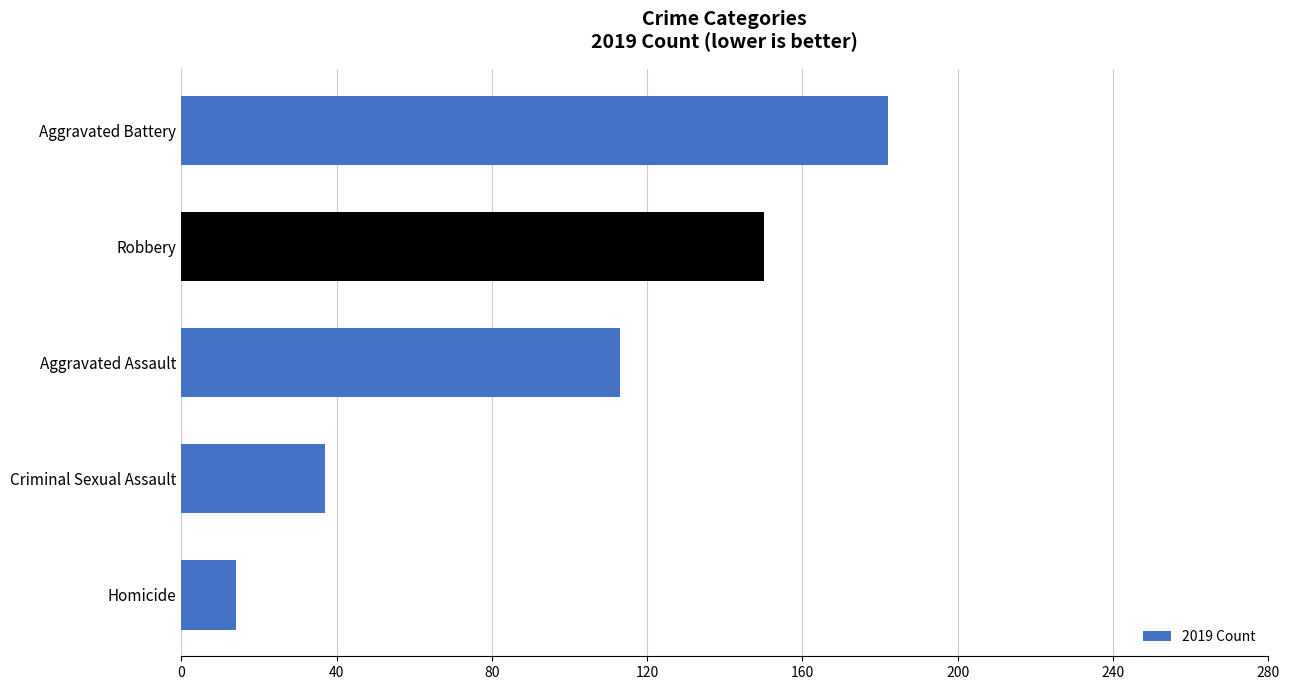

Are the bars horizontal?

Yes